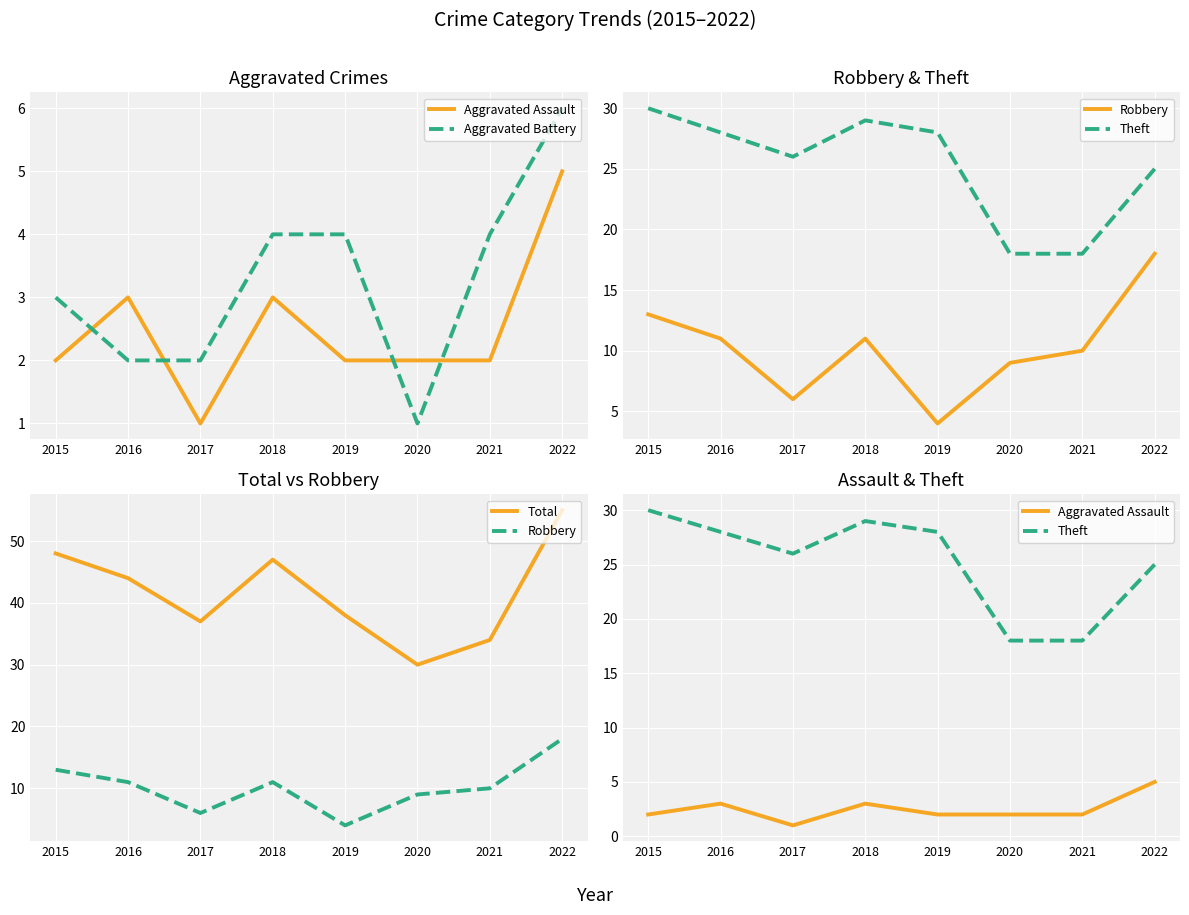

True or false: Total has a value of 25 at 2017.

False